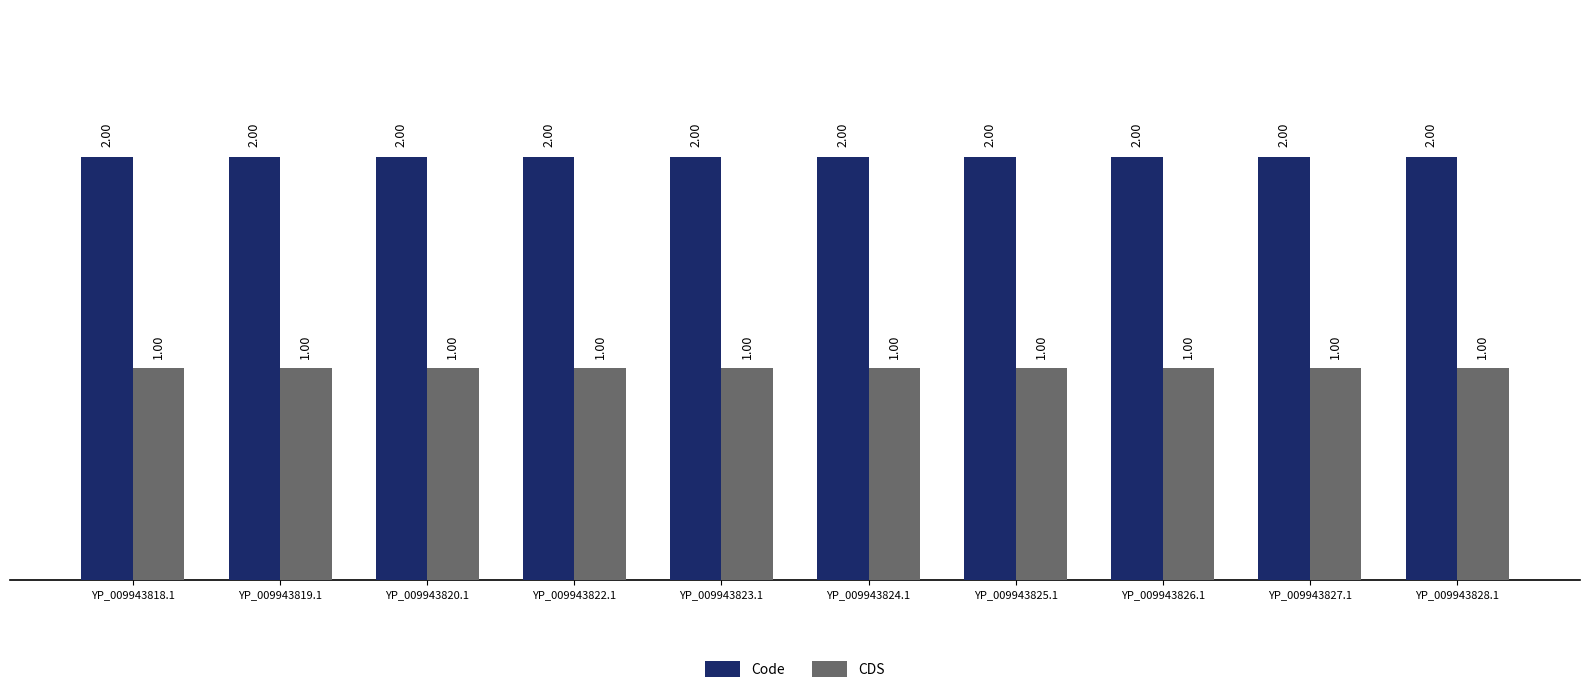

How many data points does each series have?

10